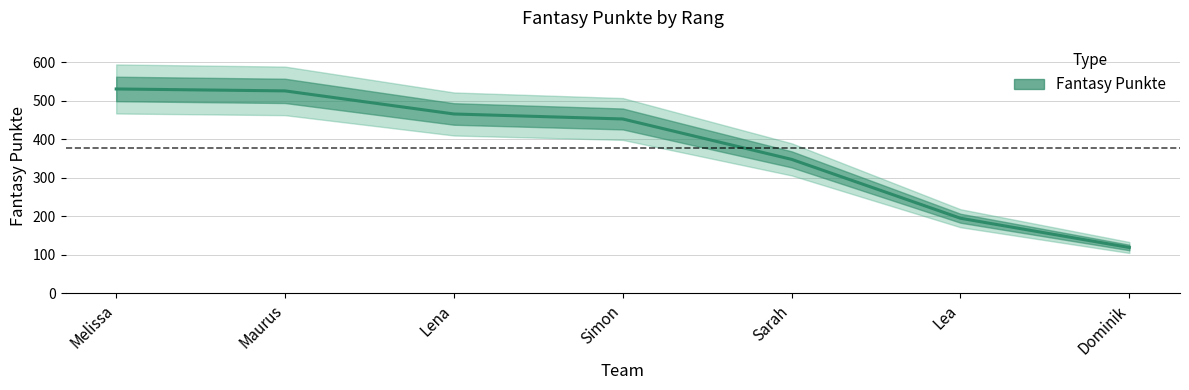

At which category does the chart reach its peak across all series?

Melissa